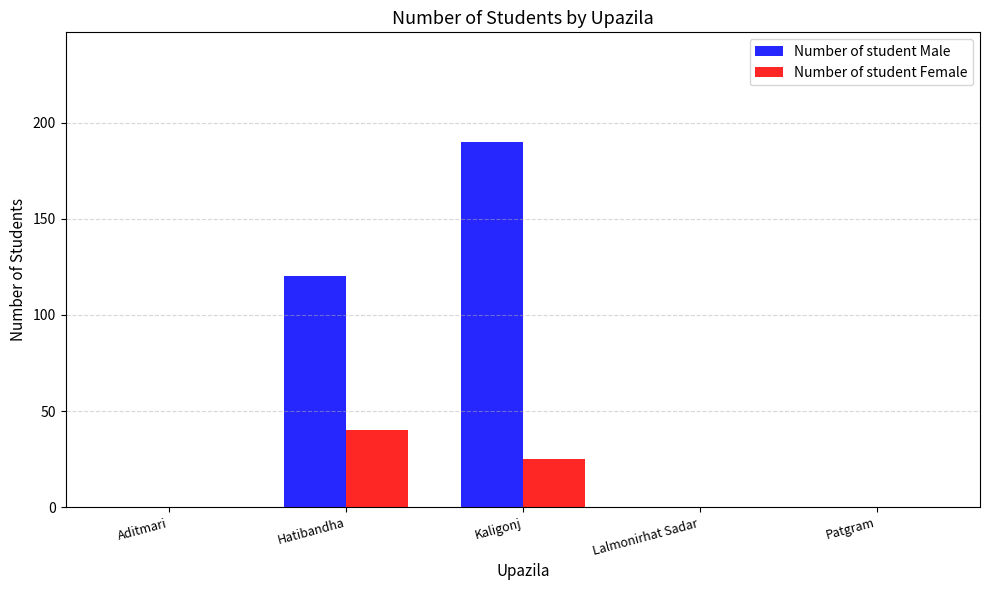

Count the number of data series in this chart.

2